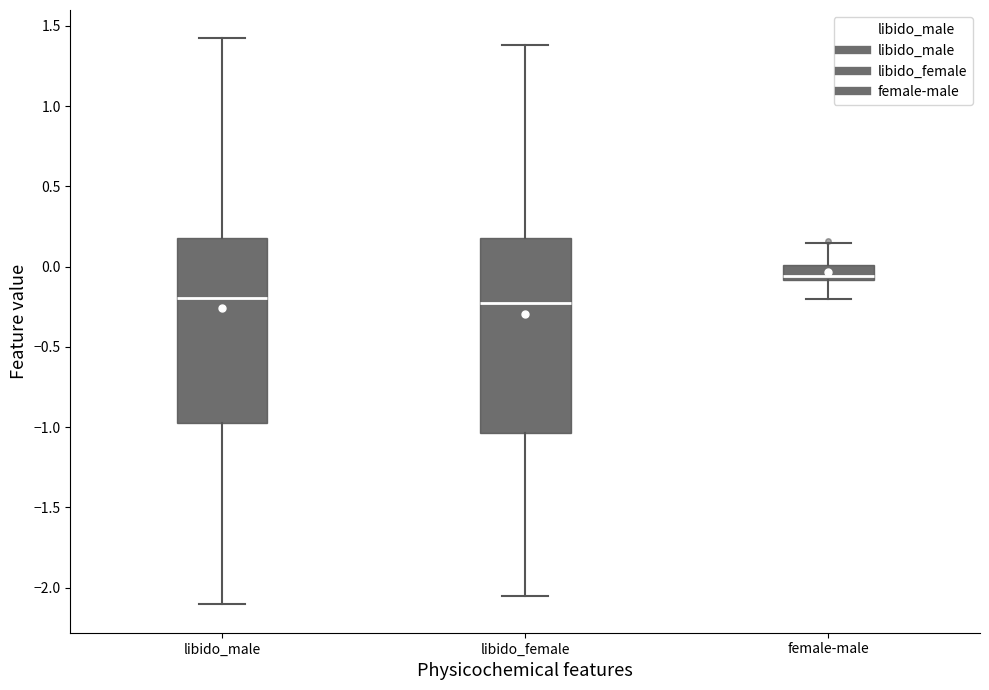

Reading left to right, read every box against the y-axis: the position of its median line, the range the box covers, and the ends of its whiskers. The values are not printed on the chart, so give them approximately, as read against the axis.

libido_male: median -0.20, box -1.00 to 0.20, whiskers -2.10 to 1.40
libido_female: median -0.25, box -1.05 to 0.20, whiskers -2.05 to 1.40
female-male: median -0.05, box -0.10 to 0.00, whiskers -0.20 to 0.15